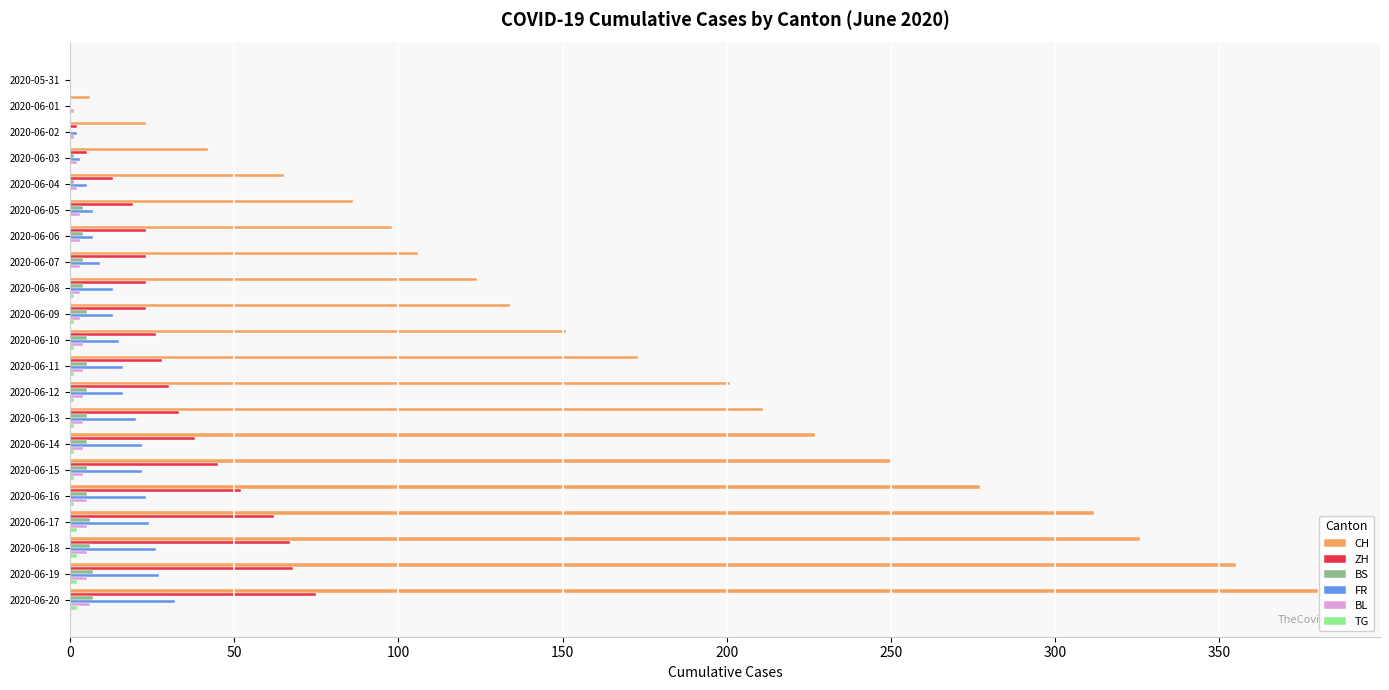

Which series changed the most between 2020-06-14 and 2020-06-18?

CH